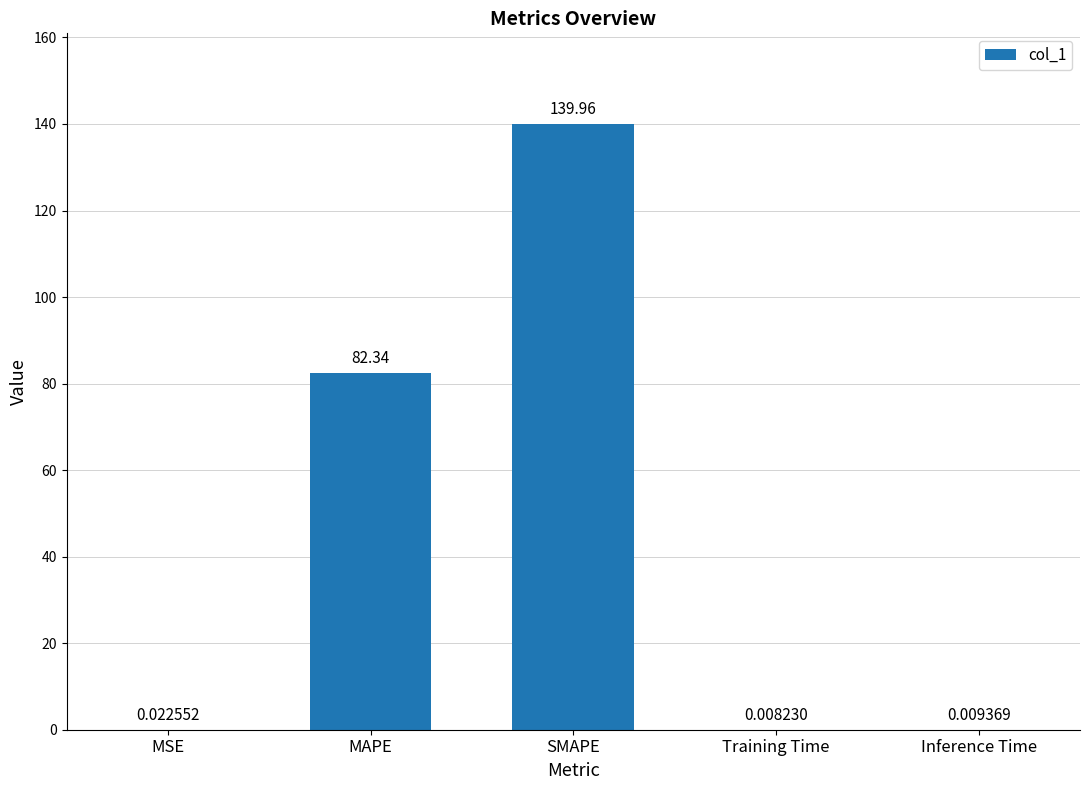

Which label corresponds to the largest value in the chart?

SMAPE